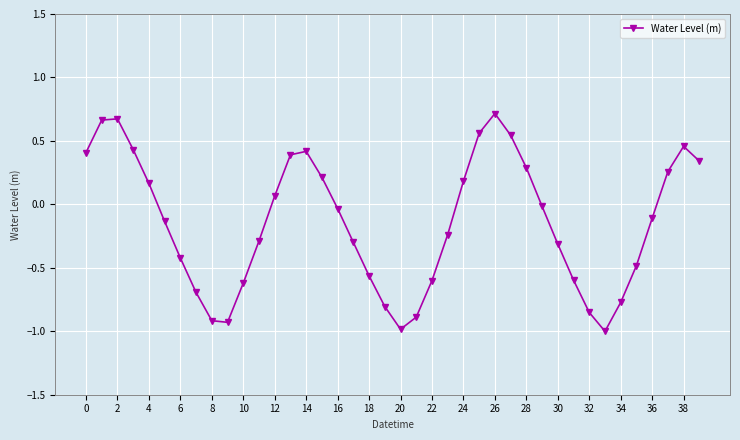

What is the sum of all values?

-5.8